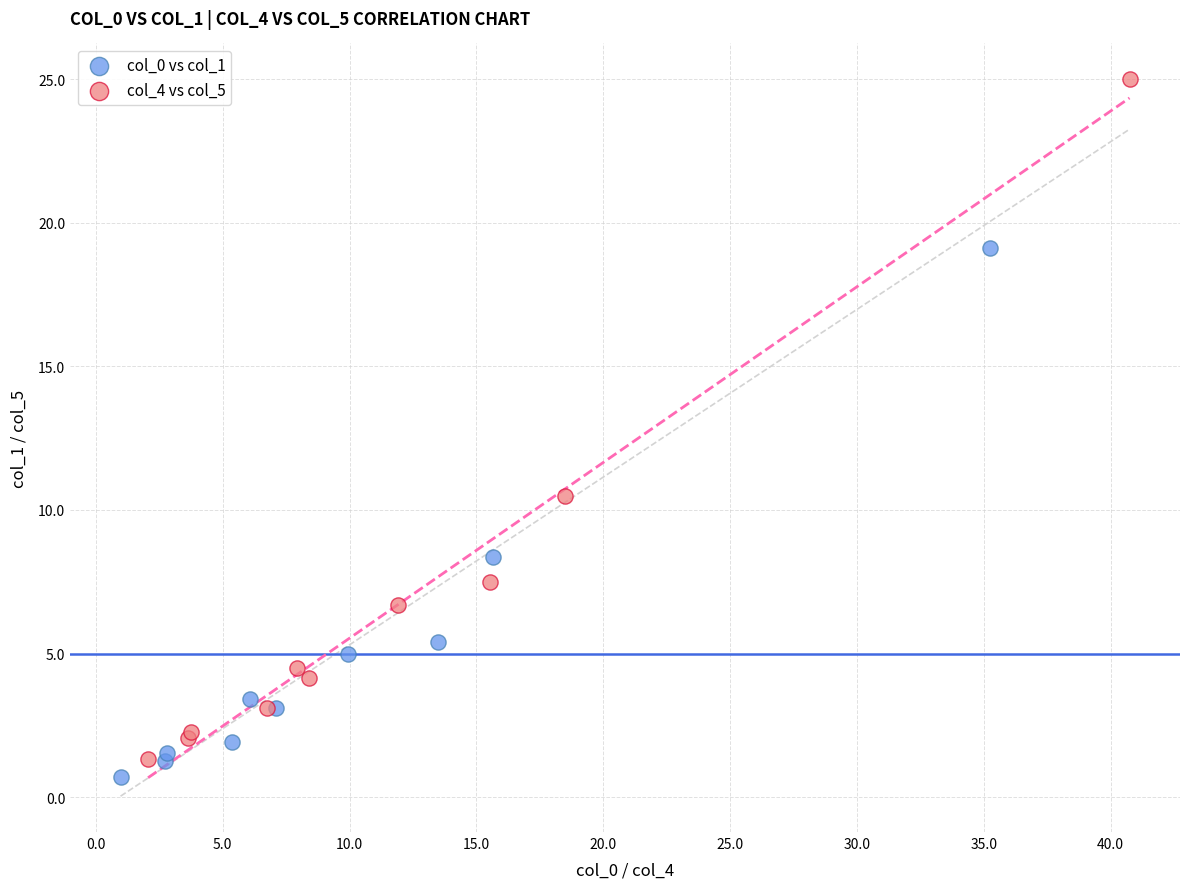

Which series contains the highest Y value?

col_4 vs col_5